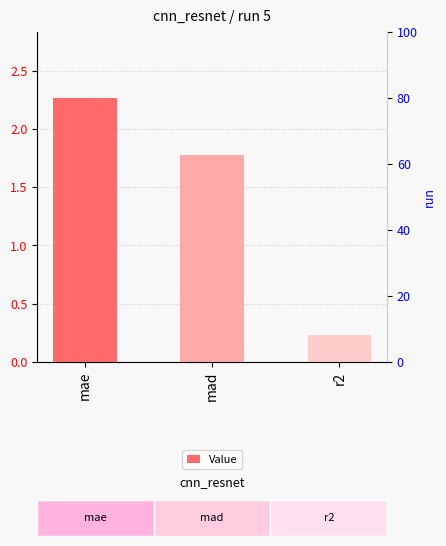

What is the greatest value displayed?

2.3